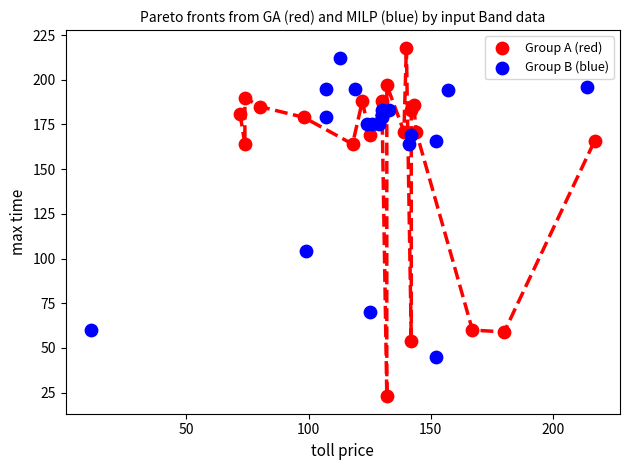

Which series contains the lowest Y value?

Group A (red)